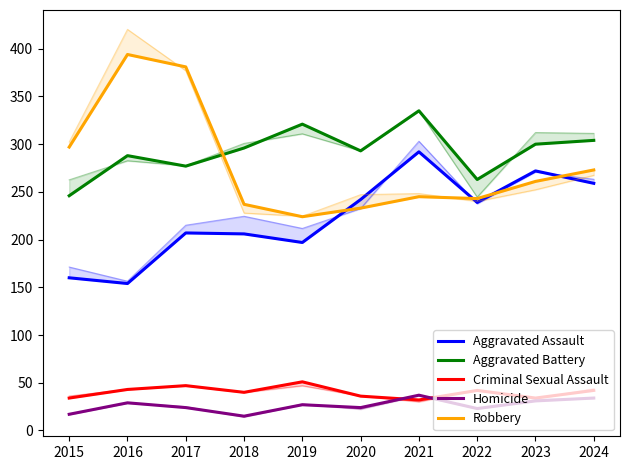

Which category has the lowest value in the Criminal Sexual Assault series?

2021